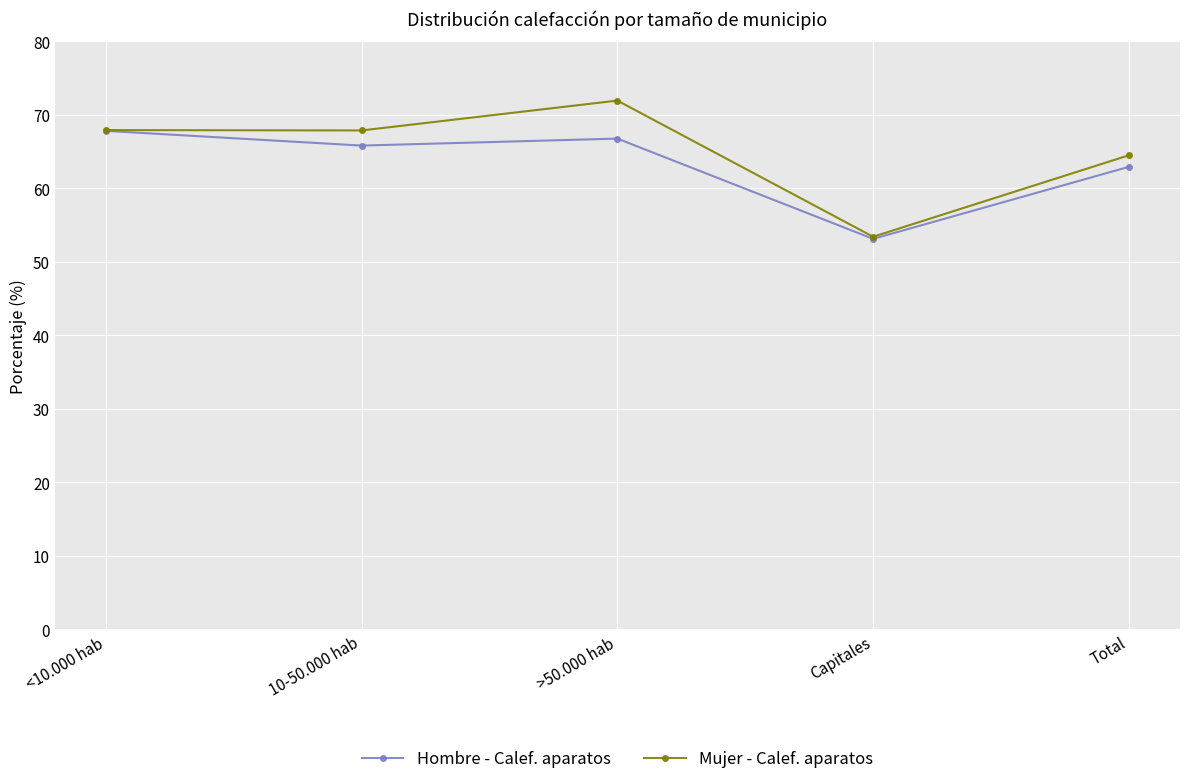

How many lines are shown in the chart?

2